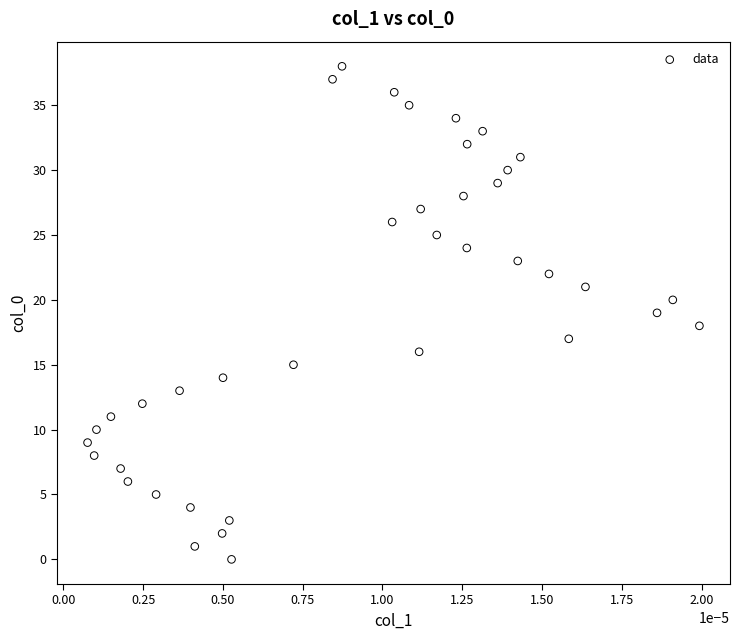

What is the range of Y values (max minus min)?

38